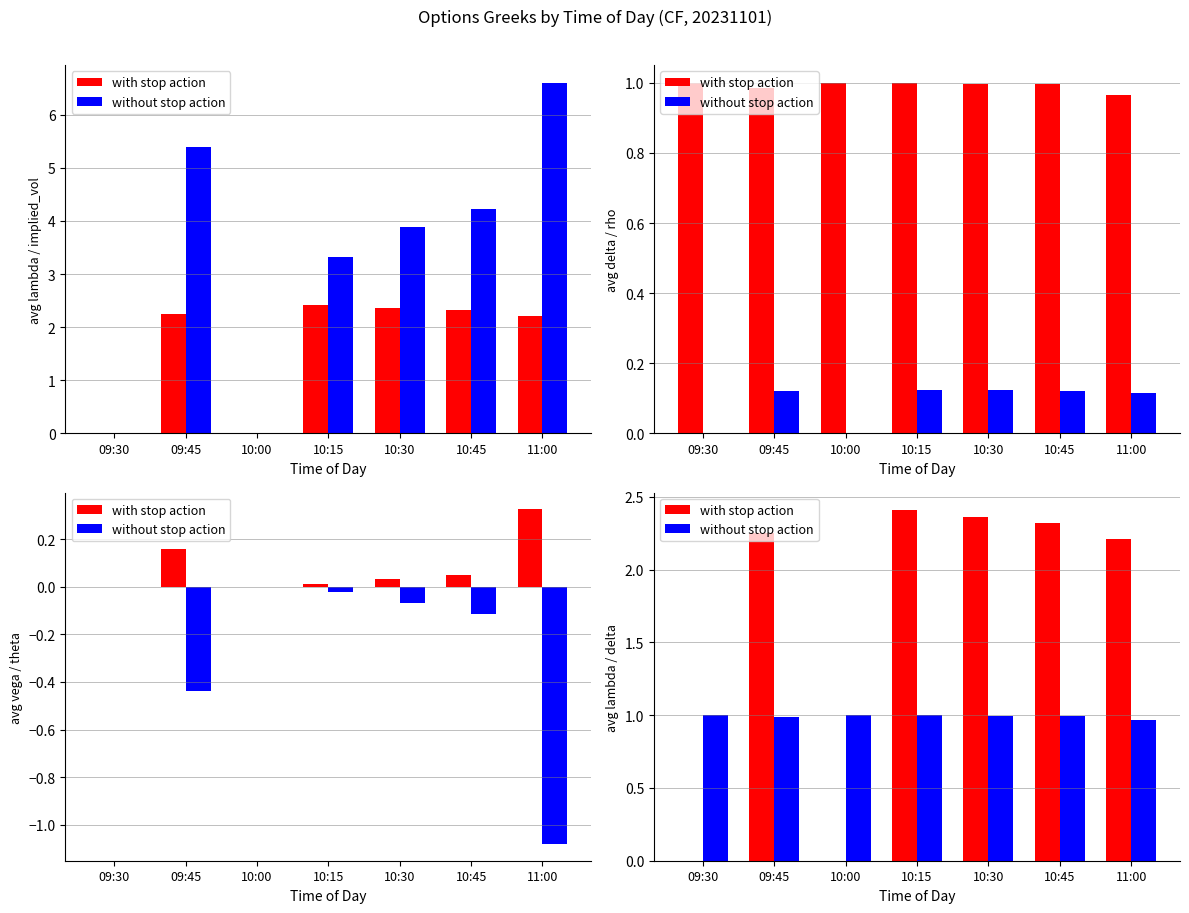

At which label is without stop action closest to 0?

11:00